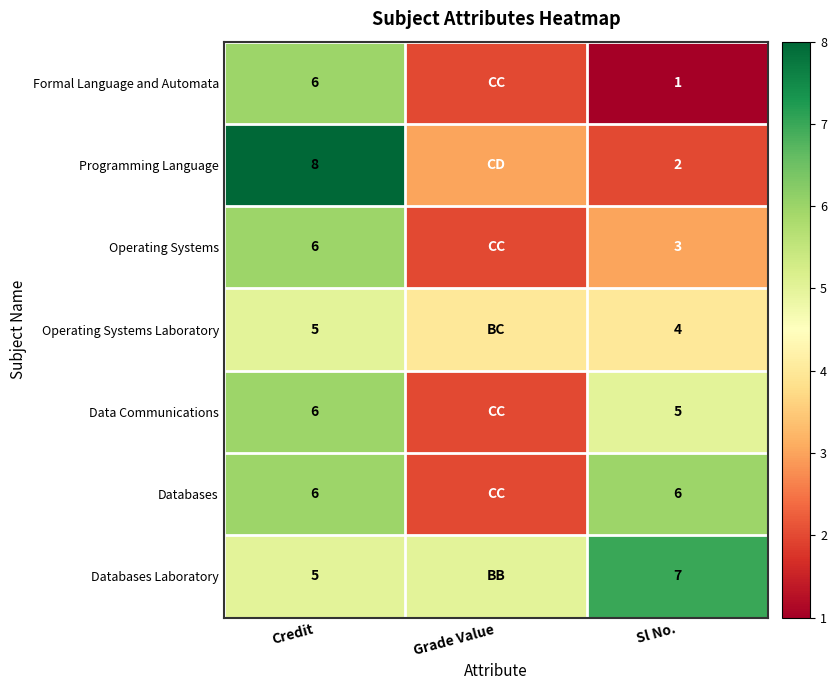

At how many categories does at least one series exceed 5?

2